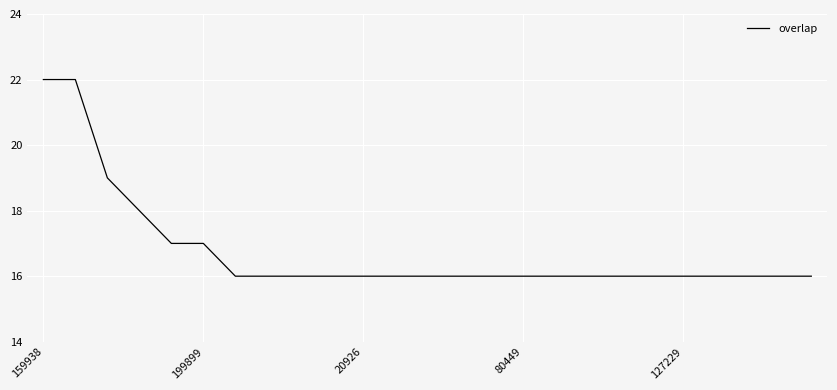

What is the smallest value displayed?

16